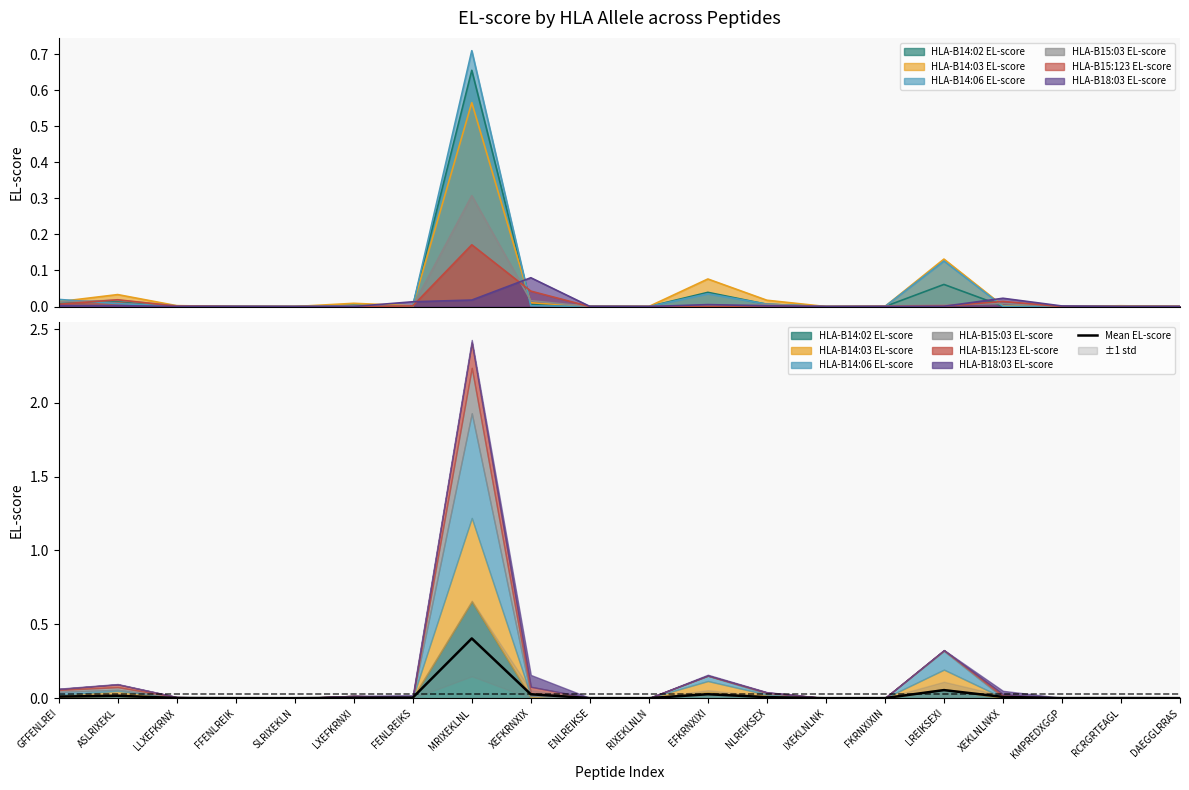

Rank the categories by value from highest to lowest.

MRIXEKLNL, LREIKSEXI, EFKRNXIXI, XEFKRNXIX, ASLRIXEKL, GFFENLREI, XEKLNLNKX, NLREIKSEX, FENLREIKS, LXEFKRNXI, LLXEFKRNX, RCRGRTEAGL, ENLREIKSE, KMPREDXGGP, FKRNXIXIN, FFENLREIK, DAEGGLRRAS, RIXEKLNLN, IXEKLNLNK, SLRIXEKLN